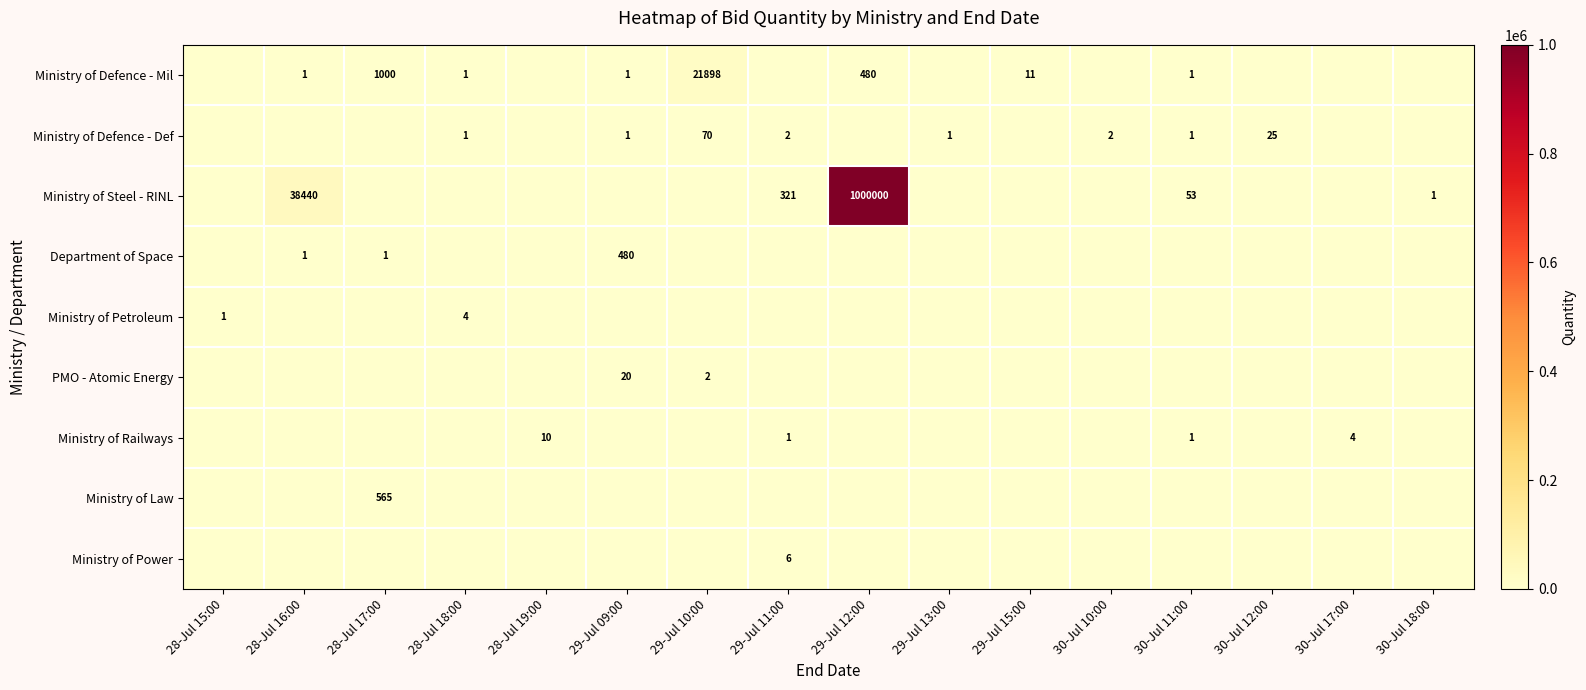

True or false: Ministry of Defence - Def has a value of 1 at 30-Jul 10:00.

False